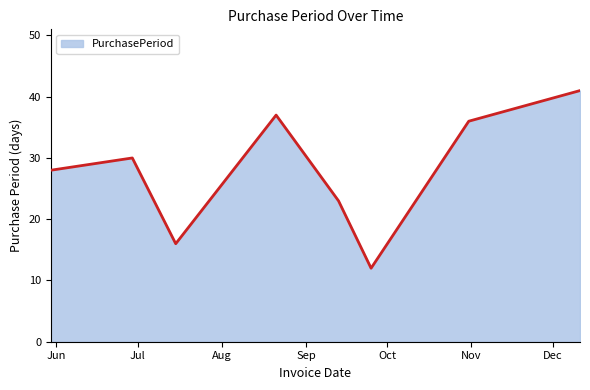

What is the difference between the maximum and minimum values?

29